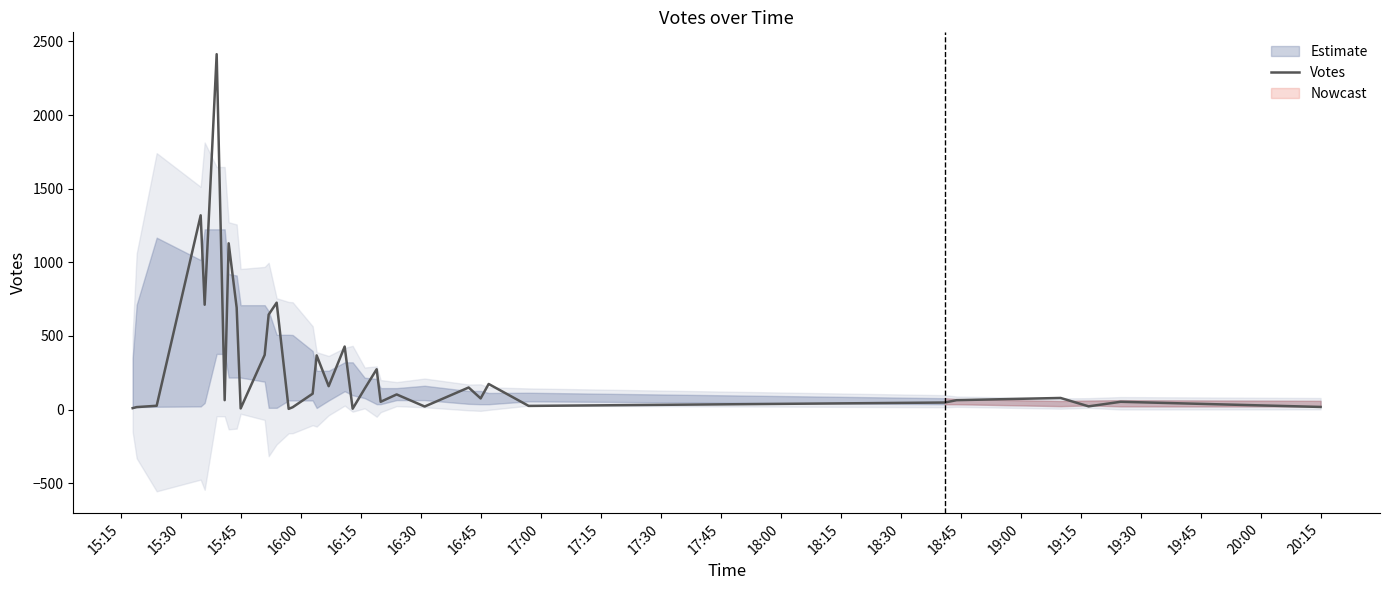

What is the highest value of the Votes series?

2413